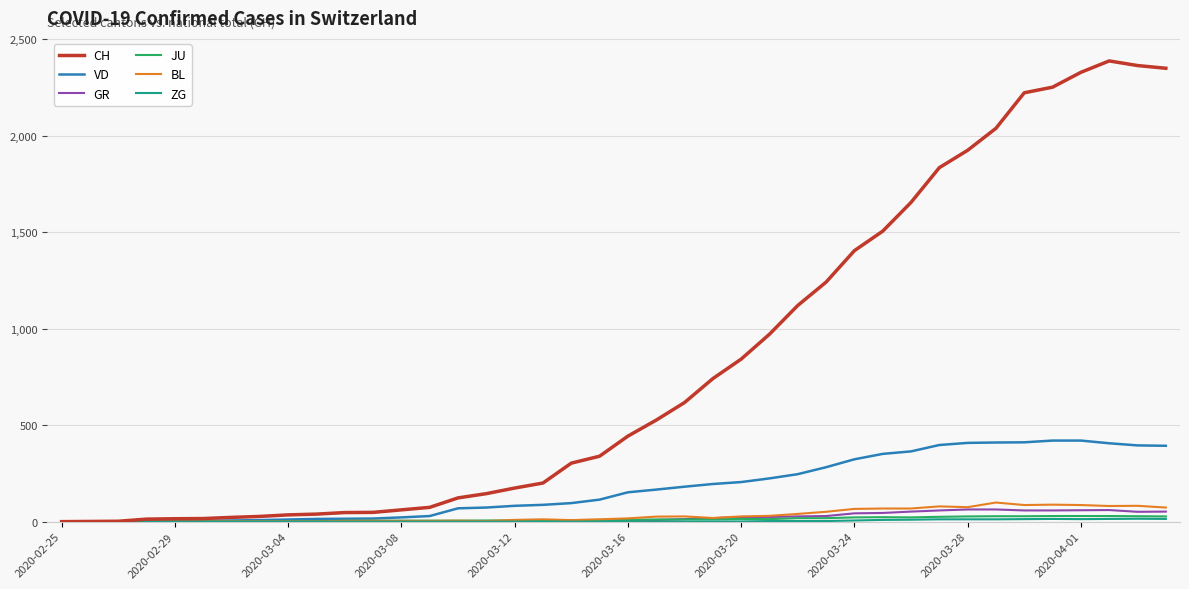

What is the highest value of the VD series?

420